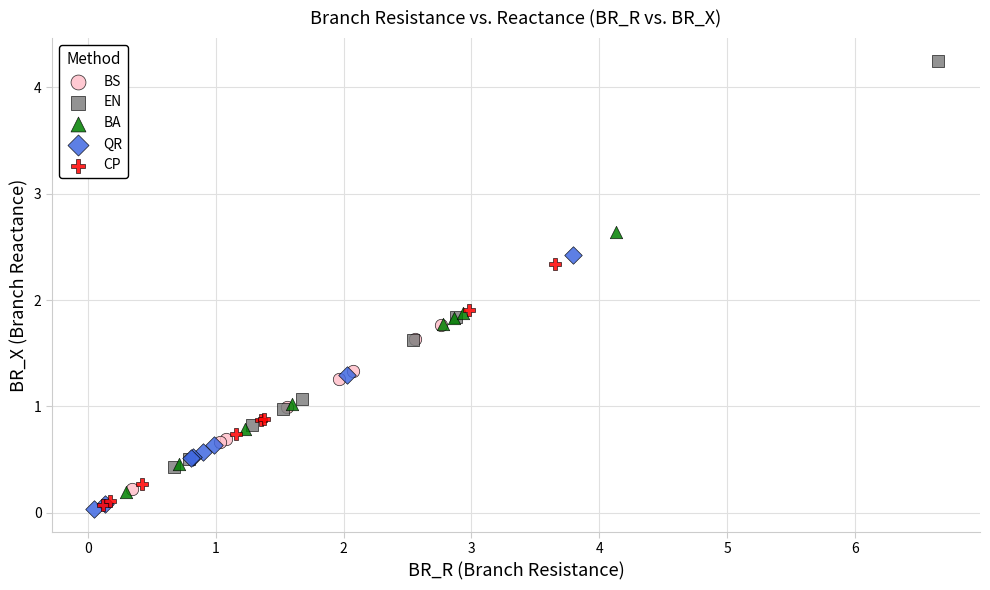

Which series reaches the maximum Y coordinate?

EN